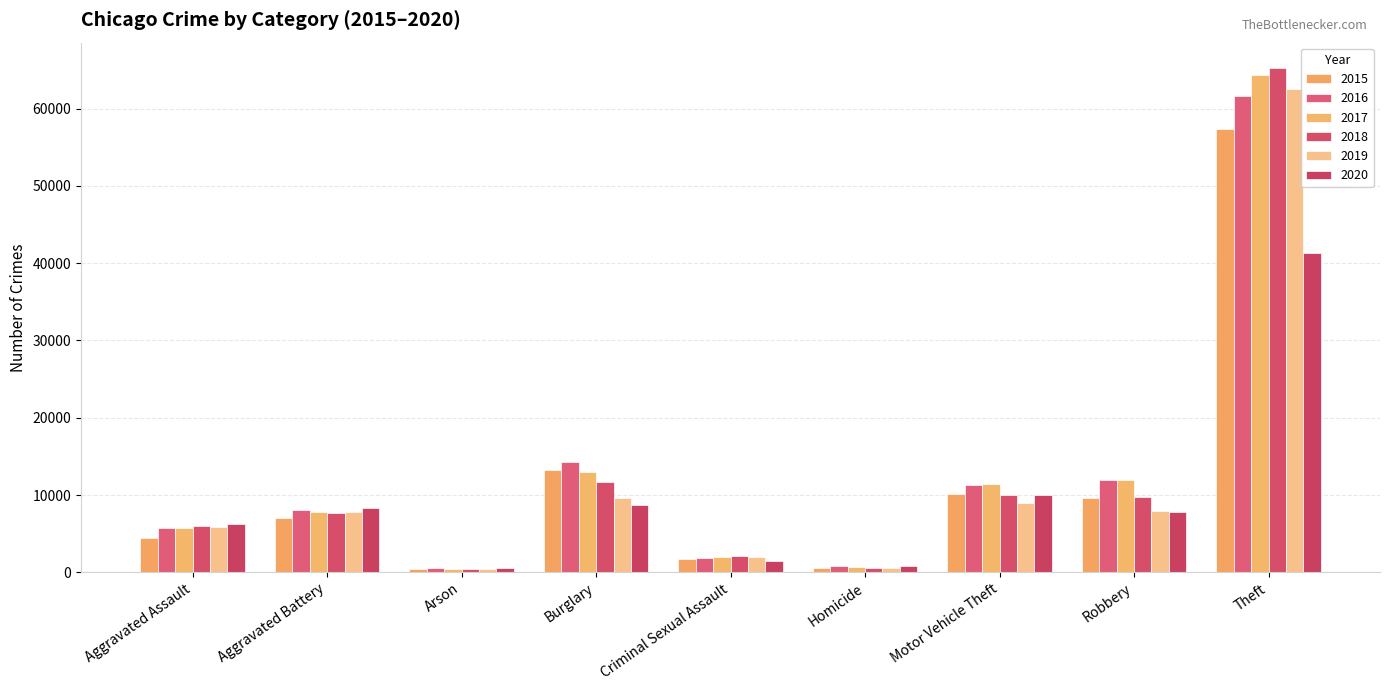

Which label corresponds to the smallest value in the chart?

Arson